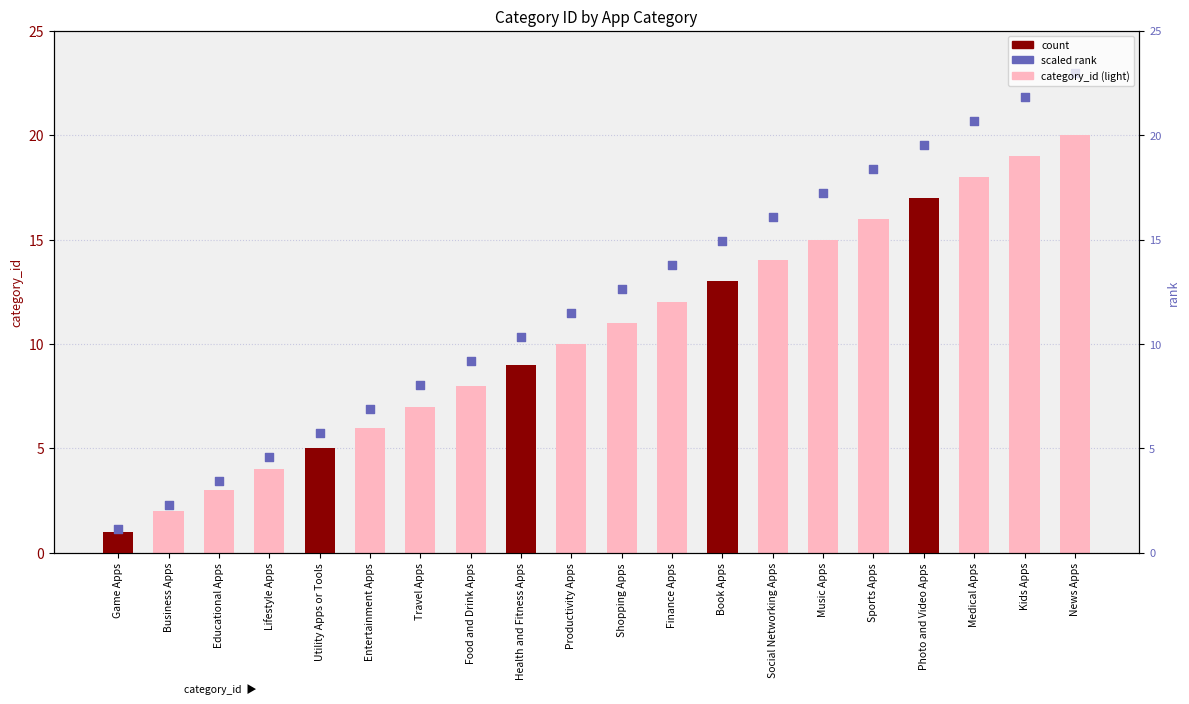

At which category is the sum across all series the highest?

Photo and Video Apps